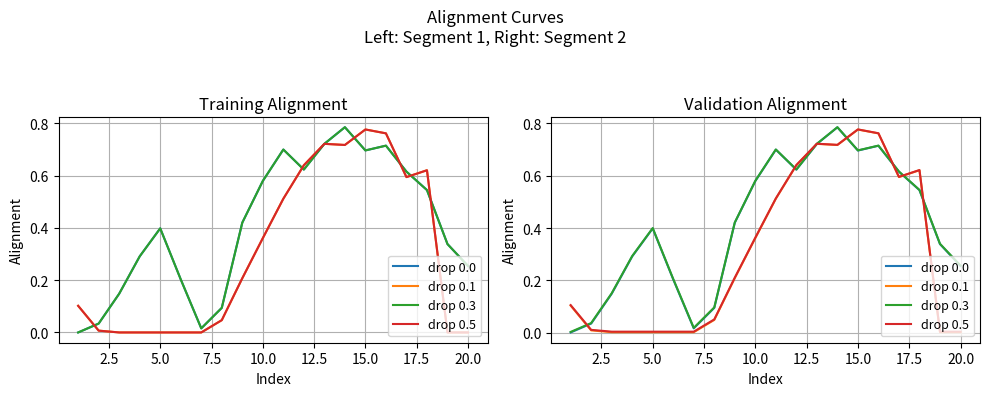

At how many categories does at least one series exceed 0?

20